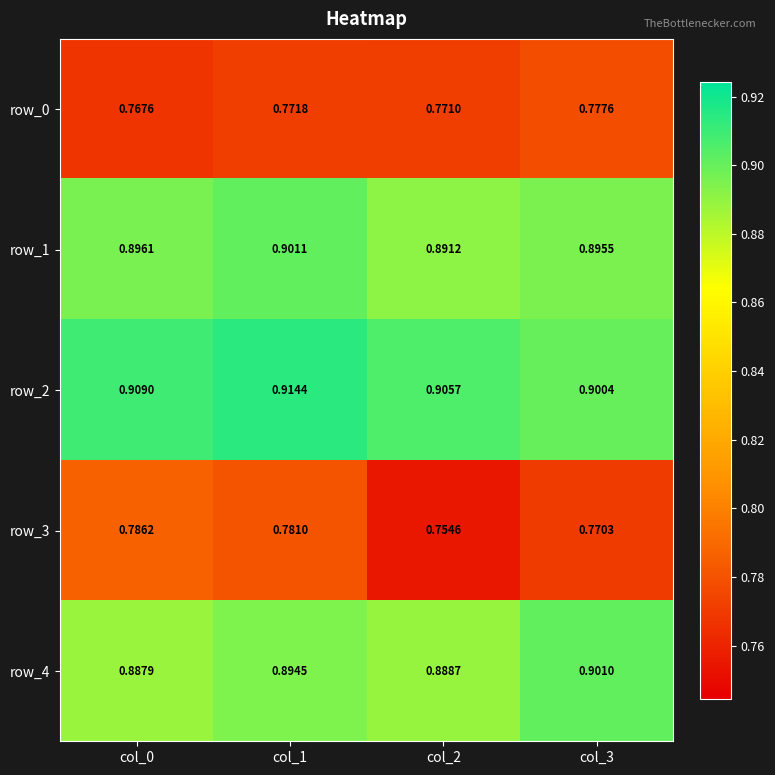

The value of row_2 at col_1 is 0.9. True or false?

True